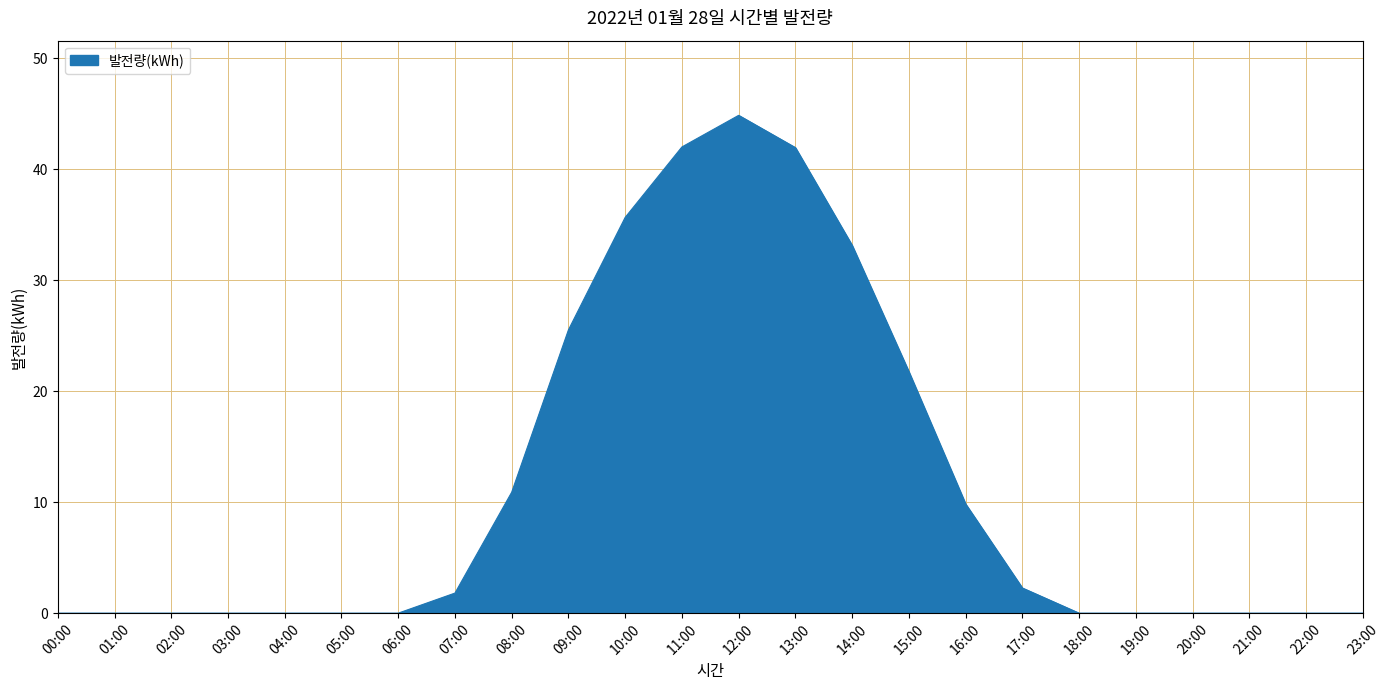

Which category has the highest value across all series?

12:00